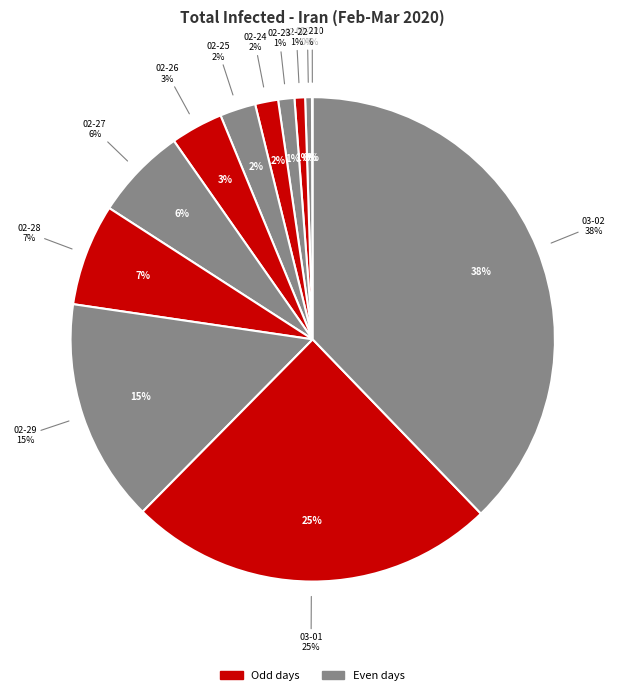

What percentage is the 2020-02-29 slice, to the nearest percent?

15%